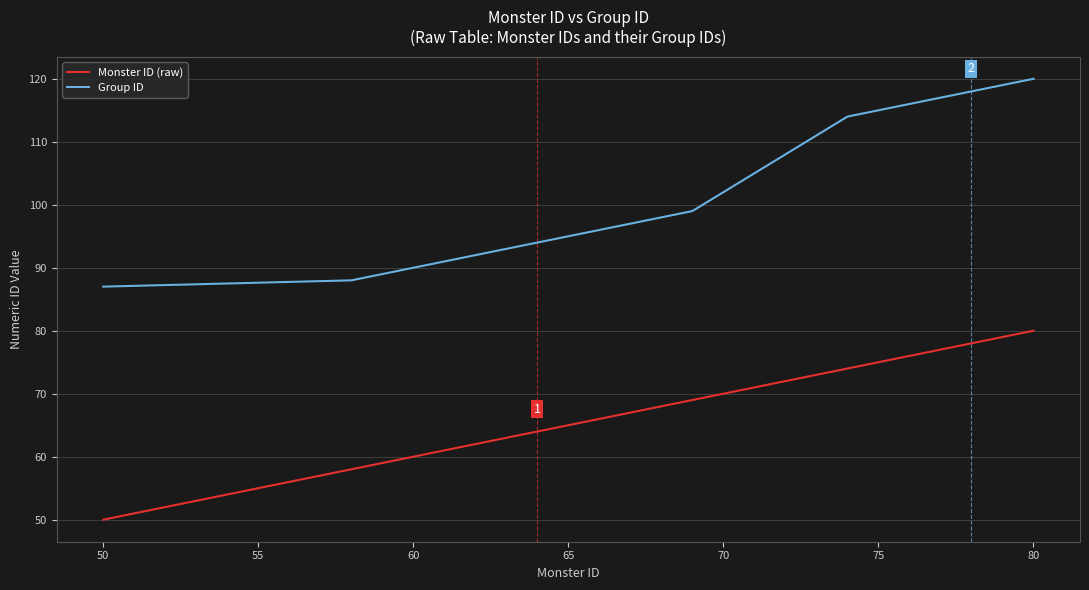

Which series has the largest total across all categories?

Group ID